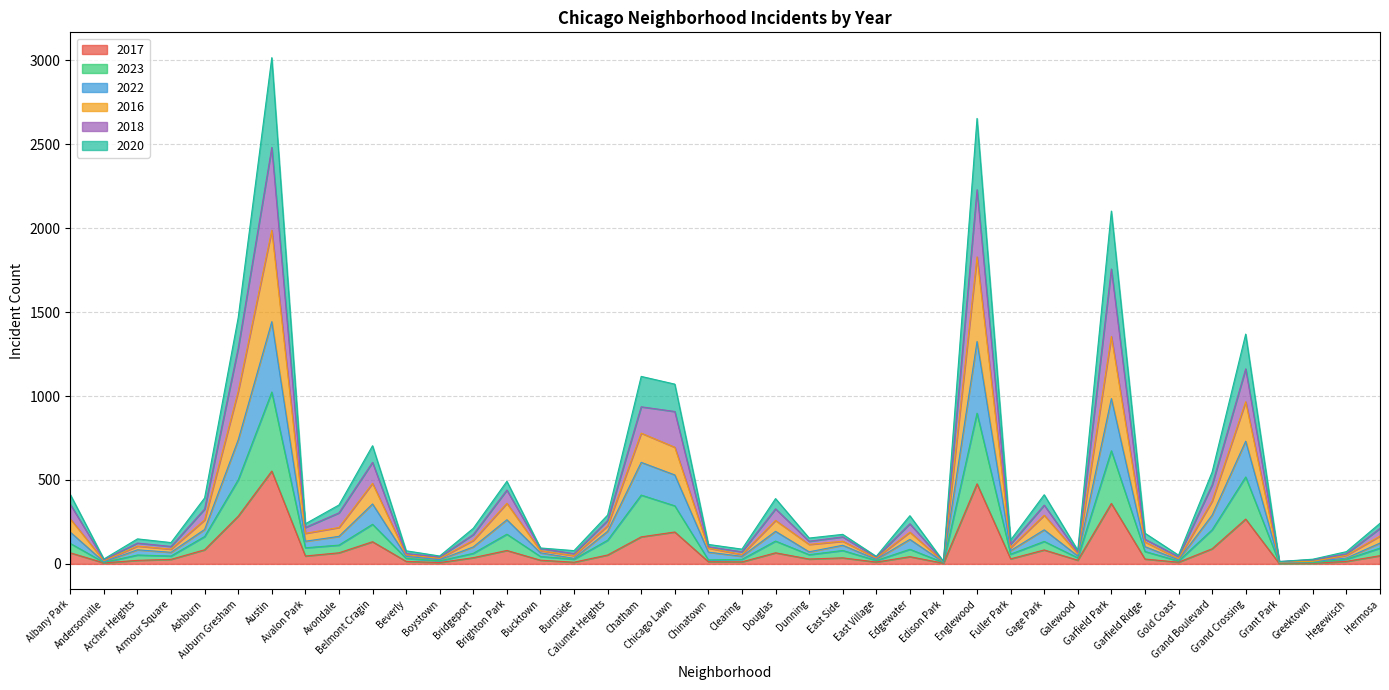

At which label does 2022 reach its peak?

Austin